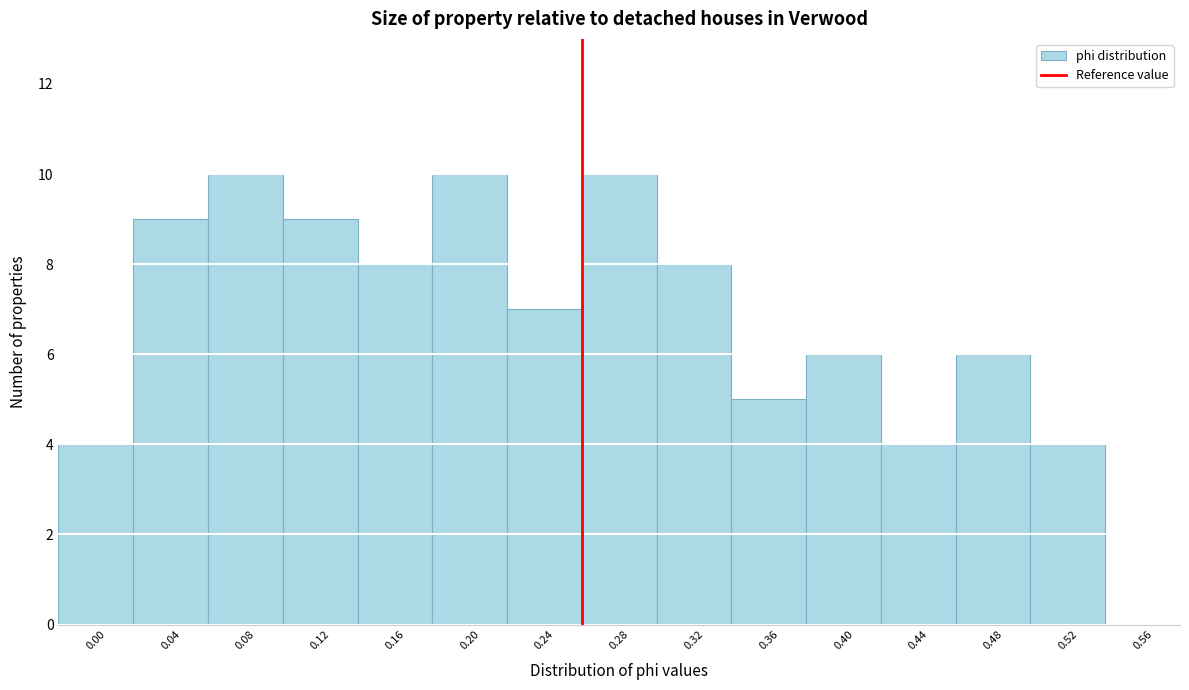

Reading left to right, transcribe all the data shown in this chart.

0.00=4	0.04=9	0.08=10	0.12=9	0.16=8	0.20=10	0.24=7	0.28=10	0.32=8	0.36=5	0.40=6	0.44=4	0.48=6	0.52=4	0.56=0